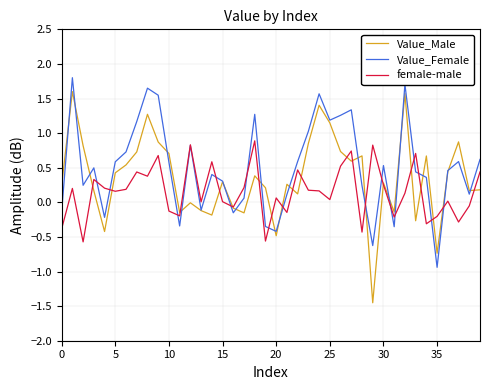

True or false: Value_Female and female-male cross at least once.

True